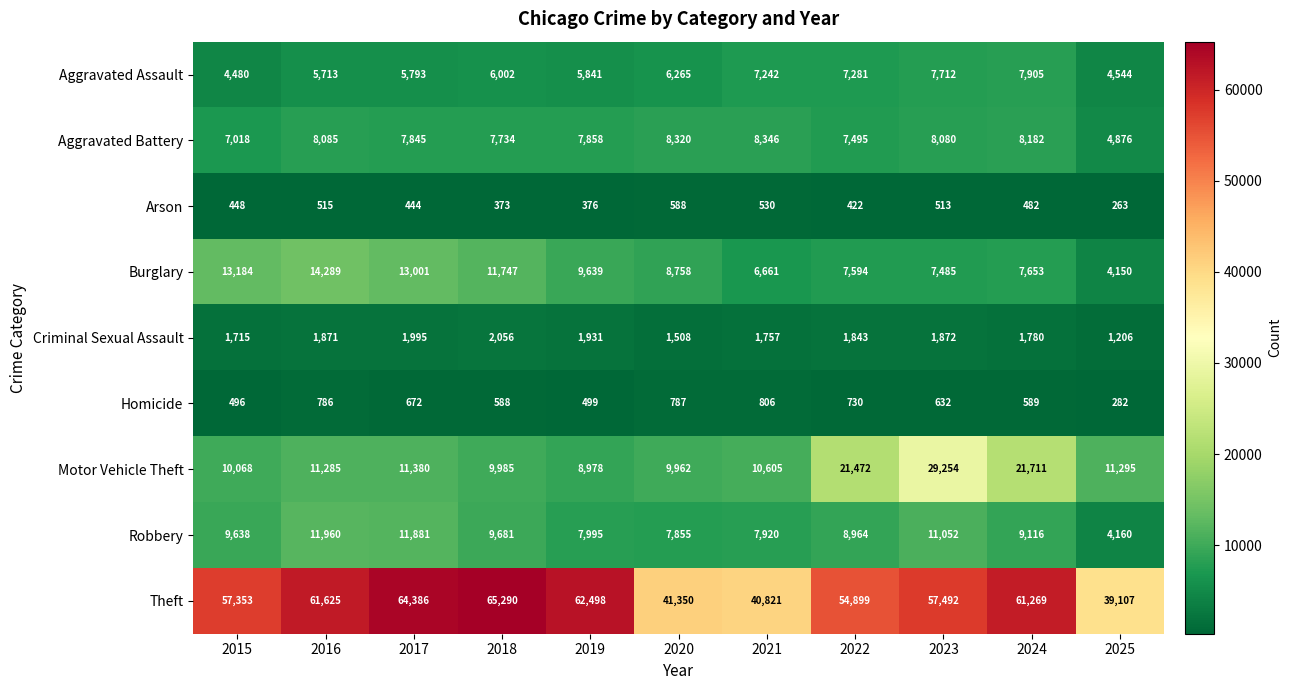

What is the difference between the highest and lowest values at 2018?

64917